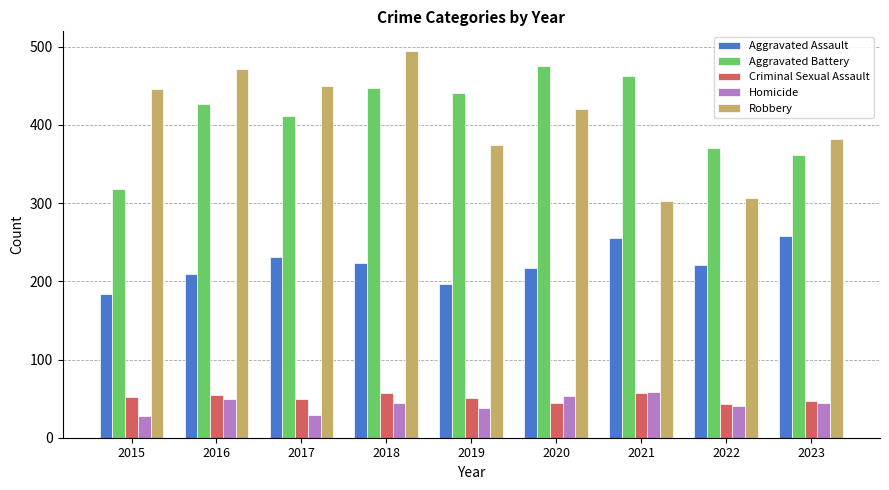

What is the difference between the highest and lowest values at 2021?

406